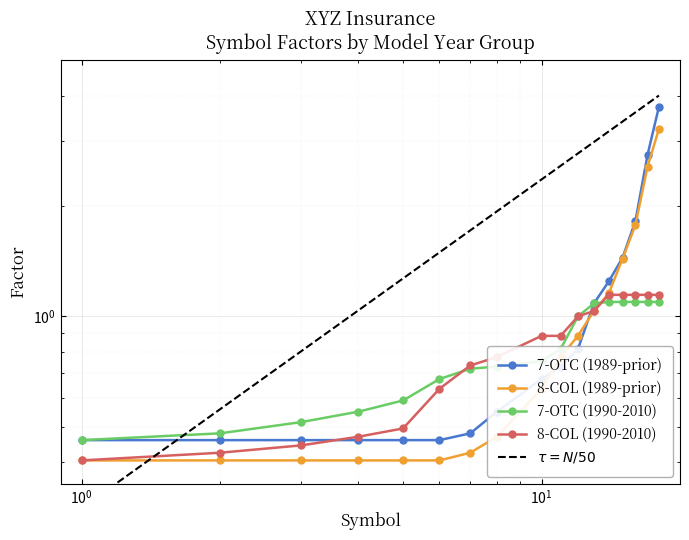

True or false: 7-OTC (1990-2010) has more than 0 interior local peaks.

False